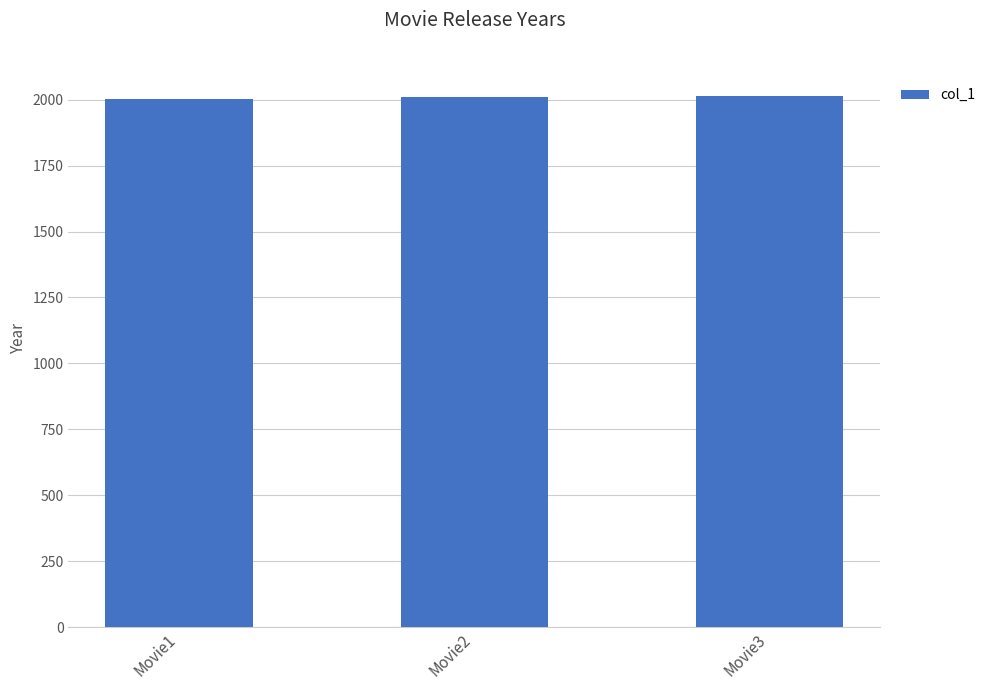

Are the bars horizontal?

No